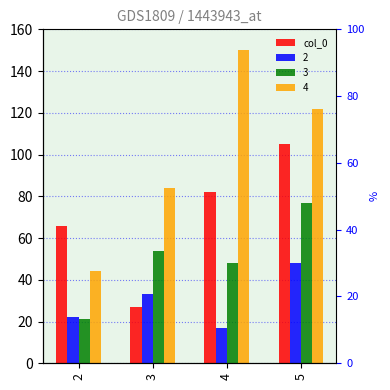

What is the value of the 2nd bar from the left?

27